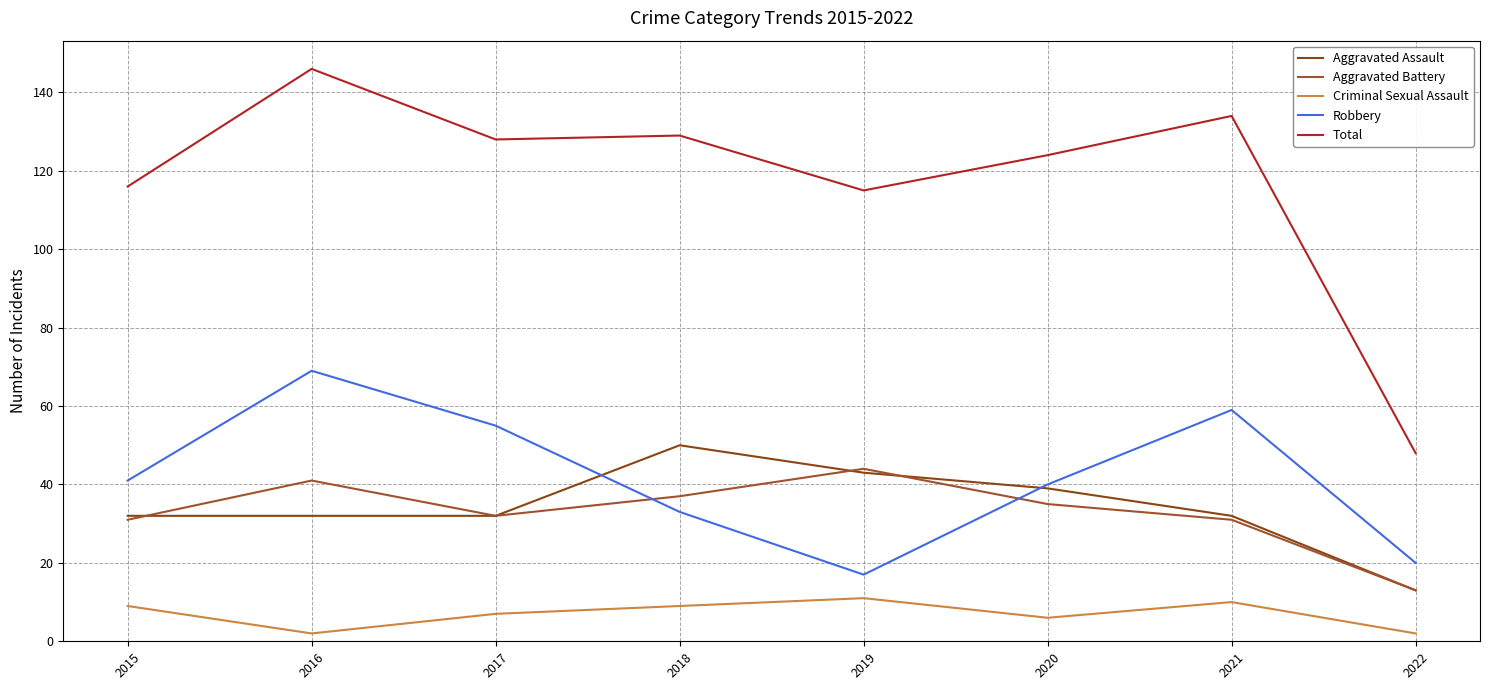

True or false: Aggravated Assault and Total cross at least once.

False